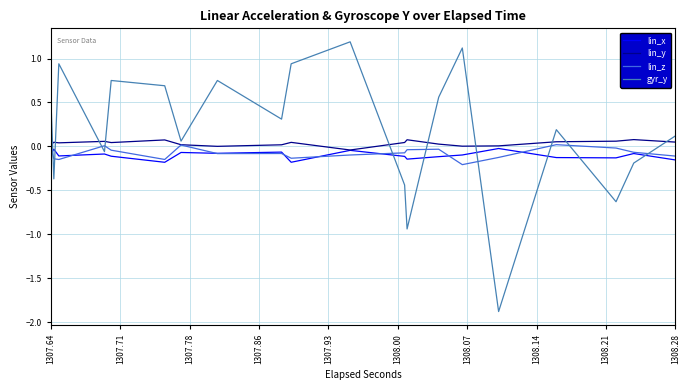

Which series has the largest total across all categories?

gyr_y